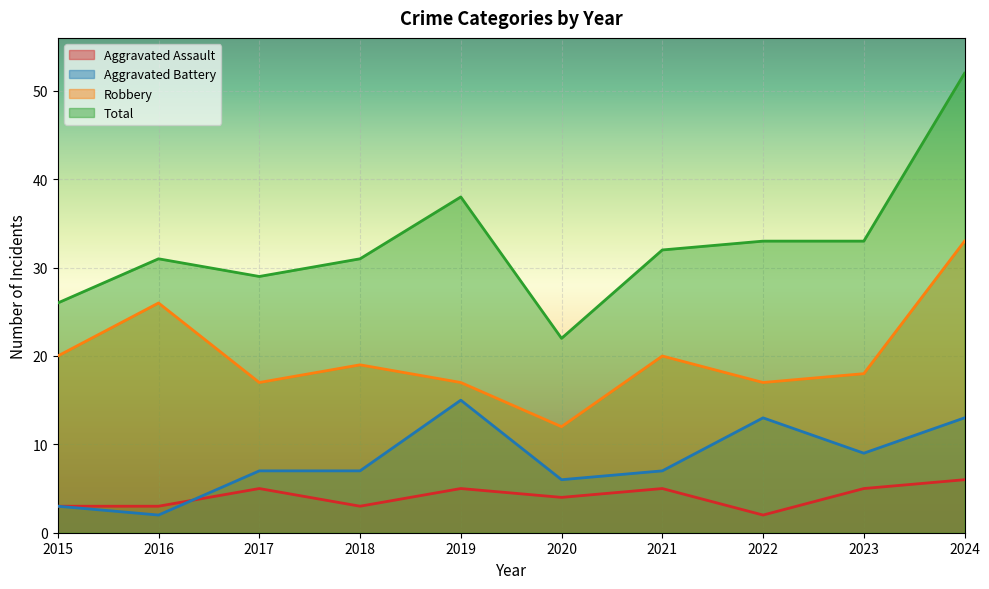

True or false: Robbery has a value of 8 at 2022.

False